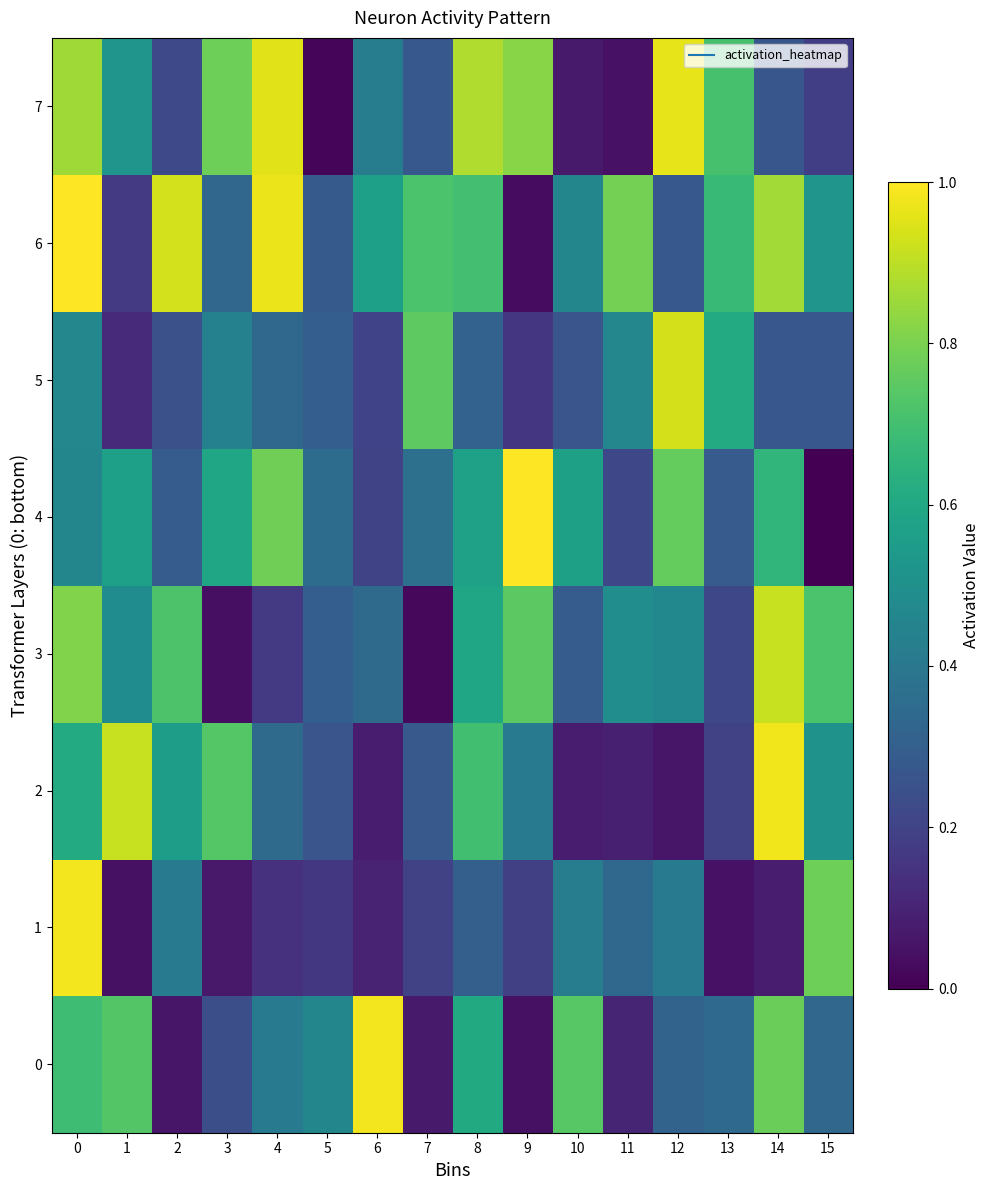

What is the total value across all series at 12?

4.2